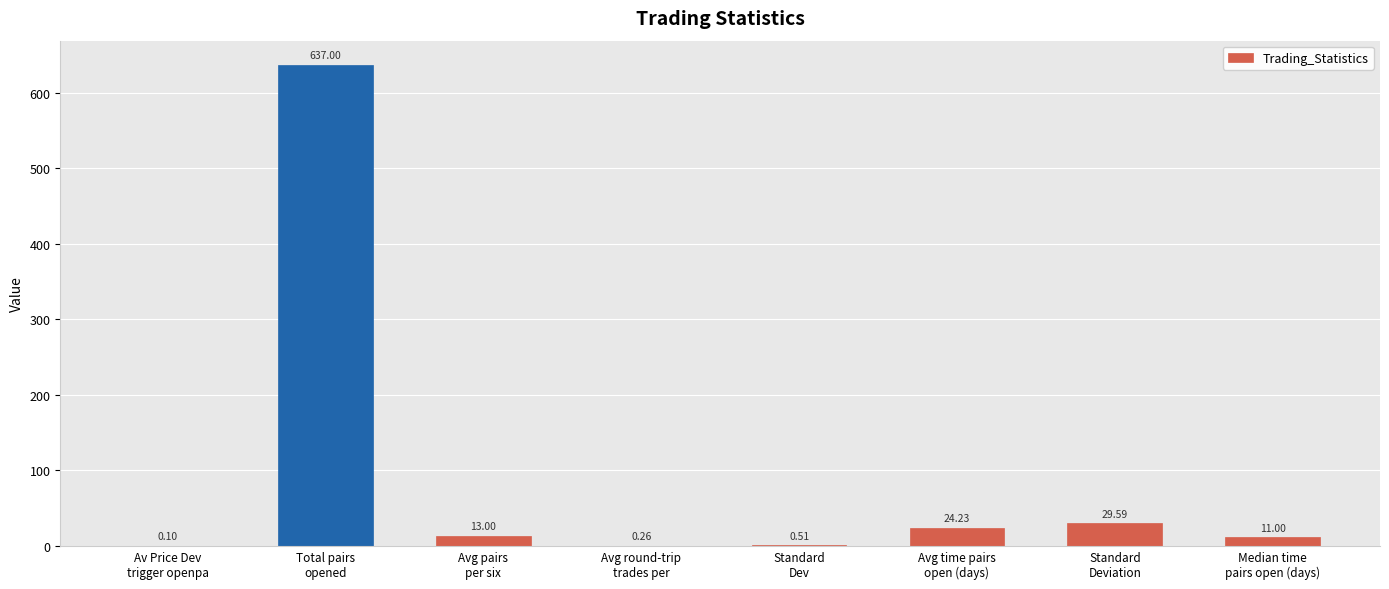

What position from the left is Median time
pairs open (days)?

8